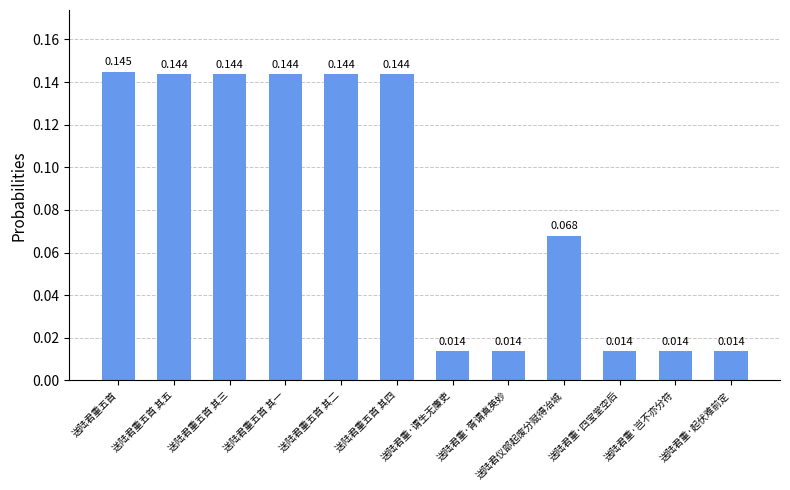

Between 送陆君重五首 其二 and 送陆君重·起伏难前定, which is larger?

送陆君重五首 其二